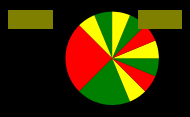

Rank the categories by value from lowest to highest.

Event factory, Hoali, Voxygen, Cogédis, N7, Eco Compteur, NASA, Crédit Agricole, Orange, Crédit Agricole